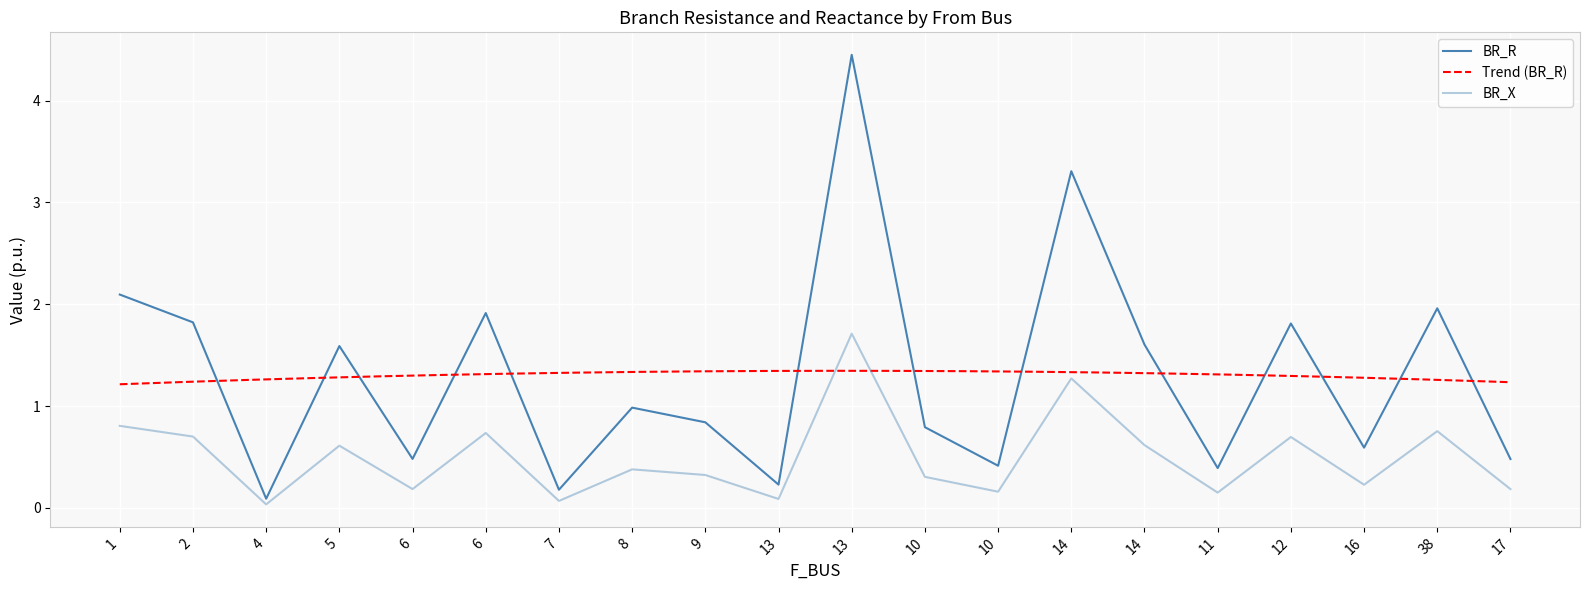

The BR_X series shows 0.7 at 2. True or false?

True